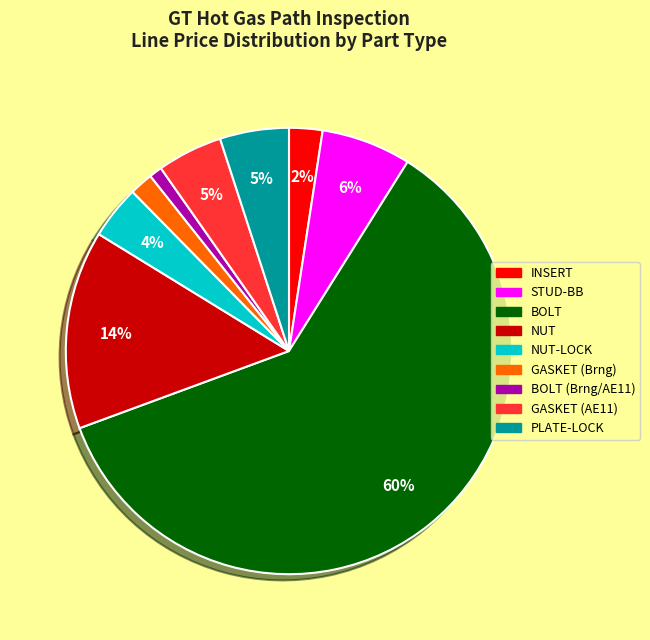

Is there any slice that represents more than half of the pie?

Yes